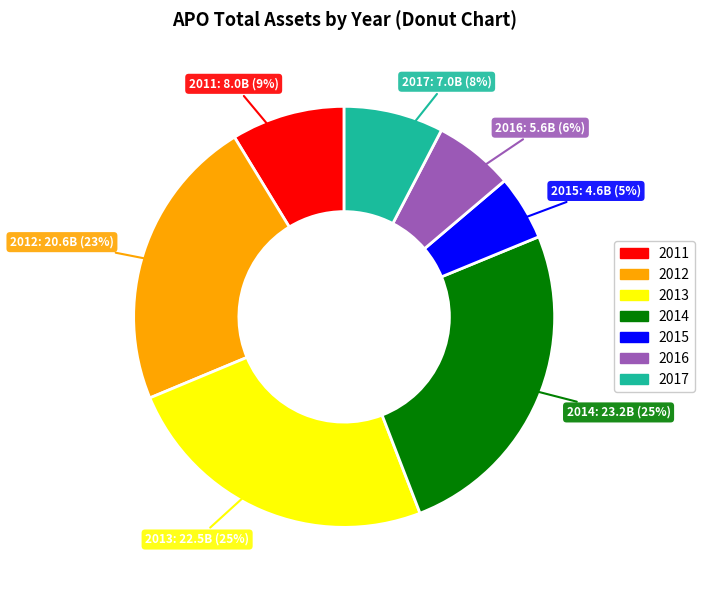

The 2013 slice represents 25% of the pie. True or false?

True